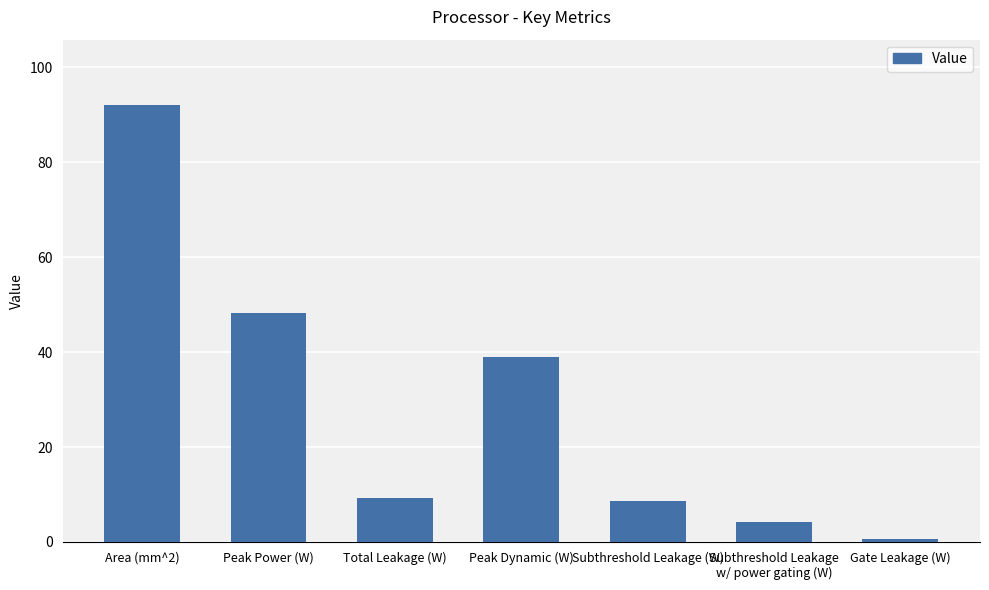

What is the change in value from Peak Power (W) to Subthreshold Leakage (W)?

-39.5